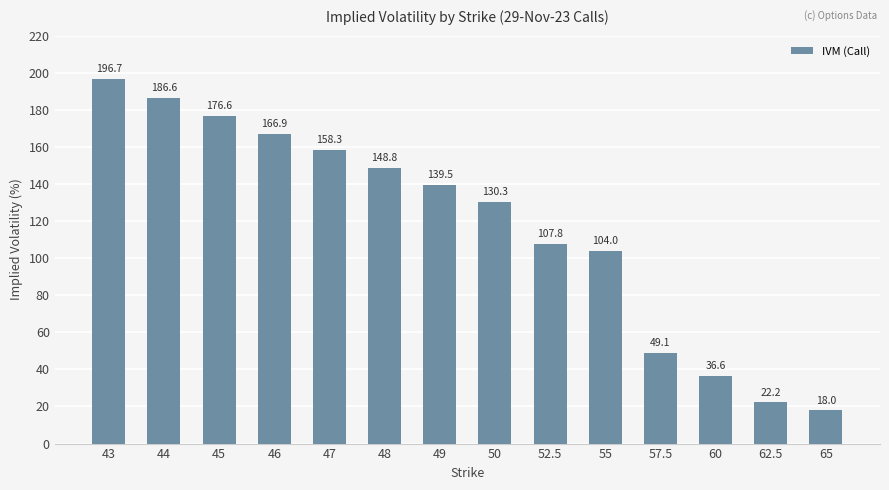

List the labels in order of value, smallest first.

65, 62.5, 60, 57.5, 55, 52.5, 50, 49, 48, 47, 46, 45, 44, 43